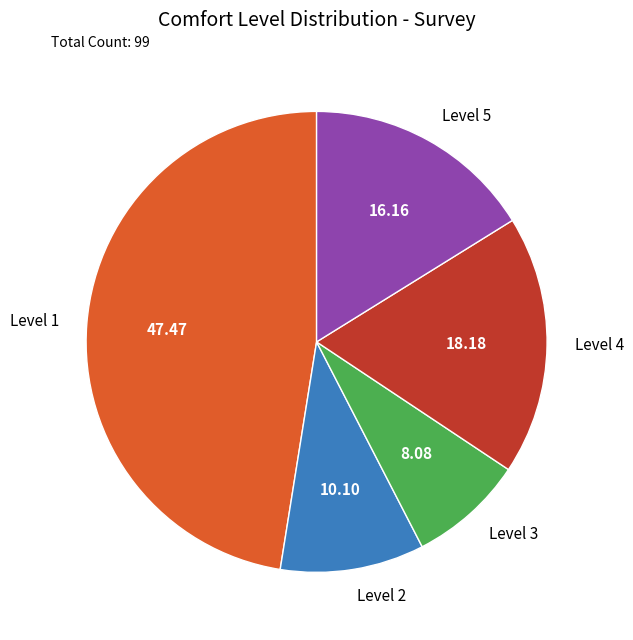

Combined, do Level 4 and Level 1 account for over 50%?

Yes